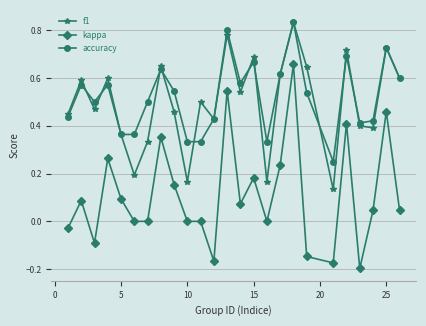

True or false: kappa and f1 cross at least once.

False